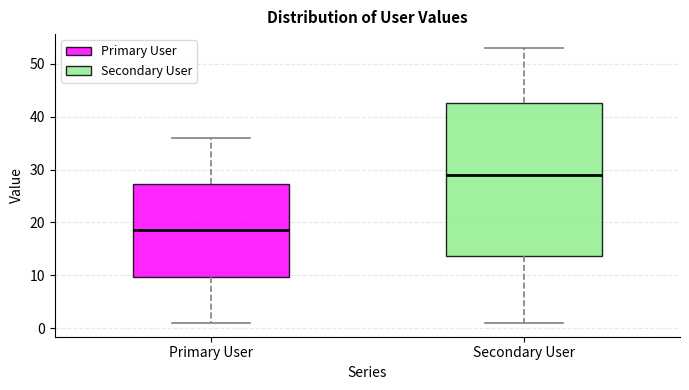

Reading left to right, read every box against the y-axis: the position of its median line, the range the box covers, and the ends of its whiskers. The values are not printed on the chart, so give them approximately, as read against the axis.

Primary User: median 19, box 10 to 27, whiskers 1 to 36
Secondary User: median 29, box 14 to 43, whiskers 1 to 53